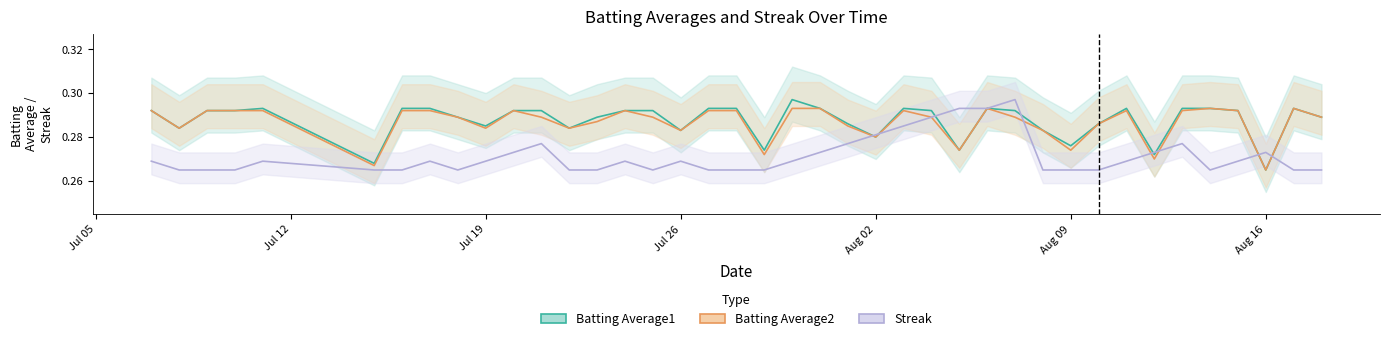

What are all the series names shown in the legend?

Batting Average1, Batting Average2, Streak